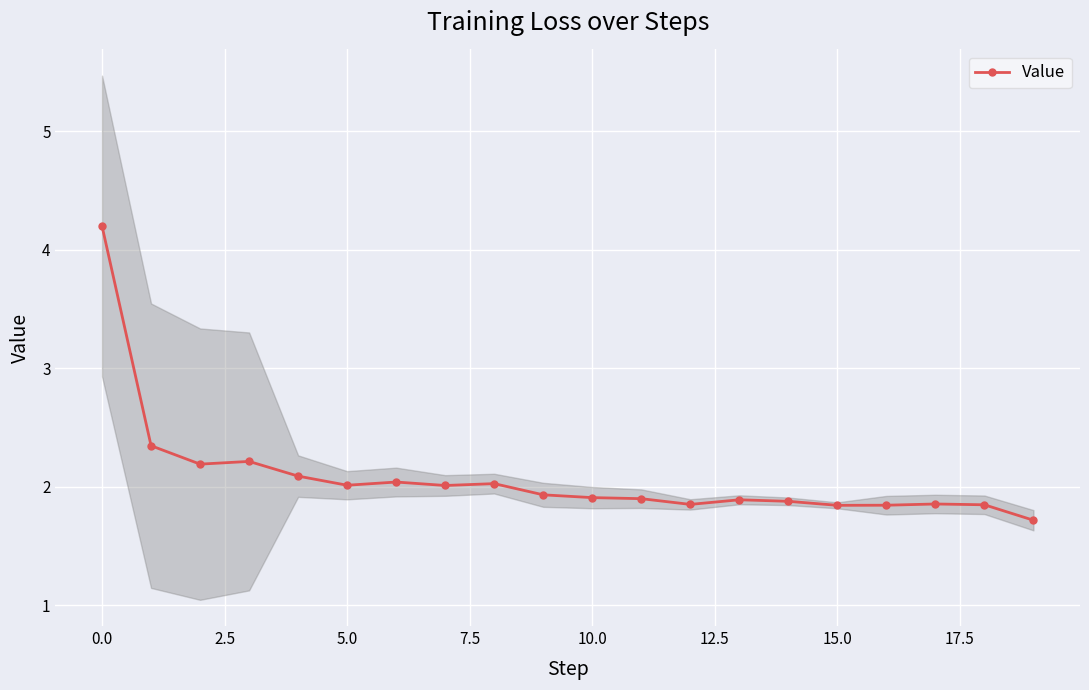

What is the lowest value of the Value series?

1.7